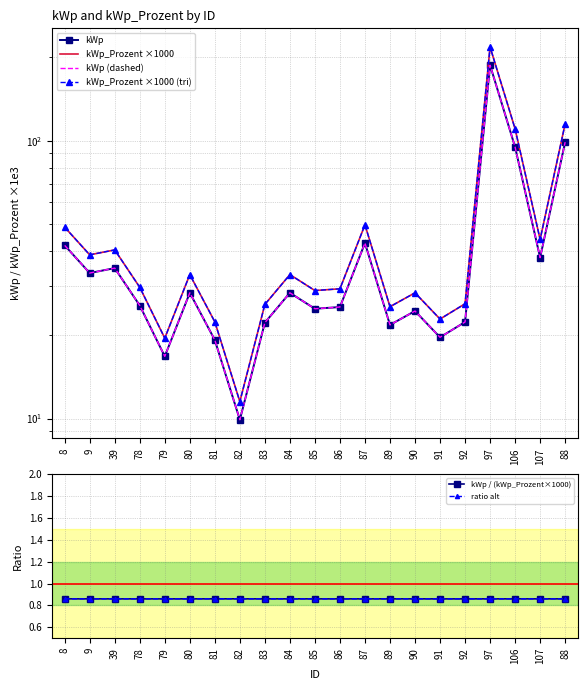

Is it true that kWp (dashed) equals 44.9 at 86?

False